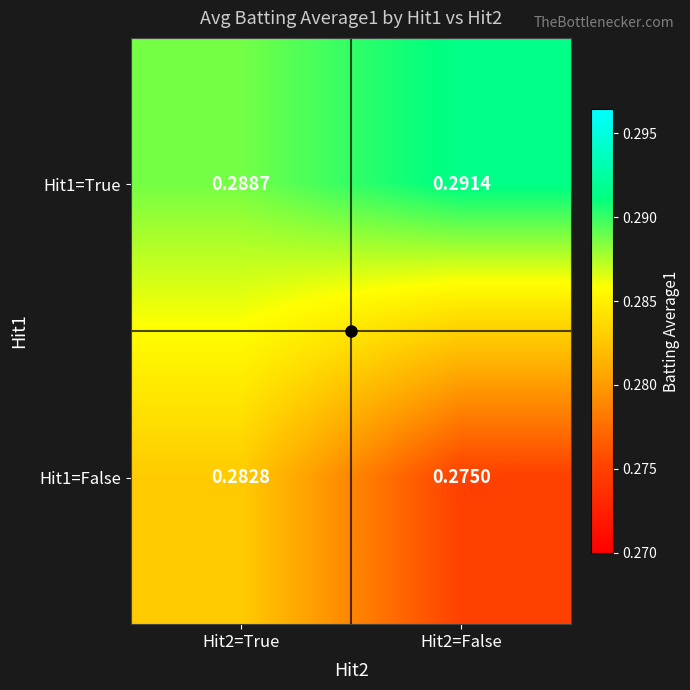

Which series has the largest total across all categories?

Hit1=True